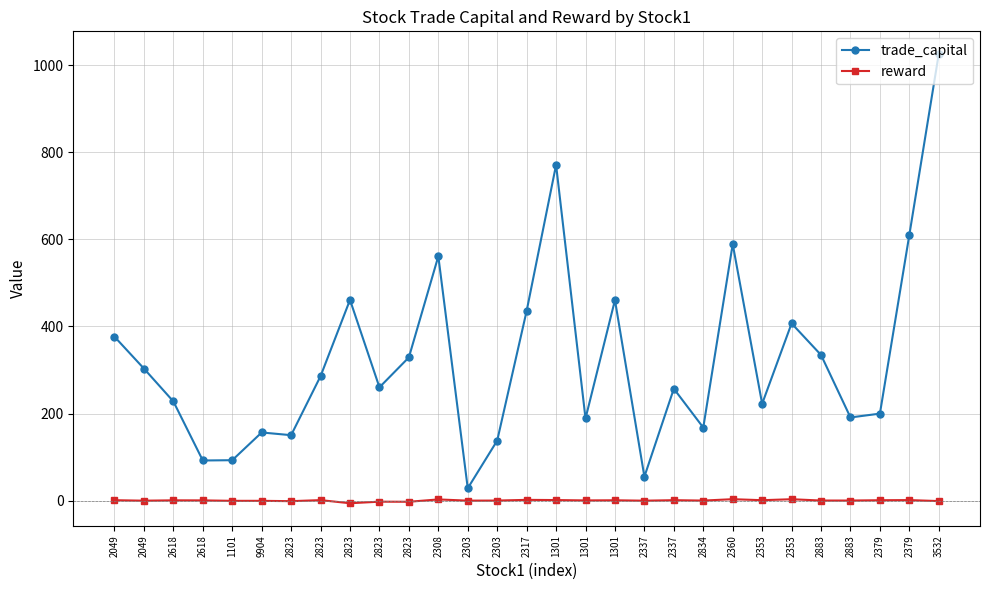

How many interior local peaks does the trade_capital series have?

8